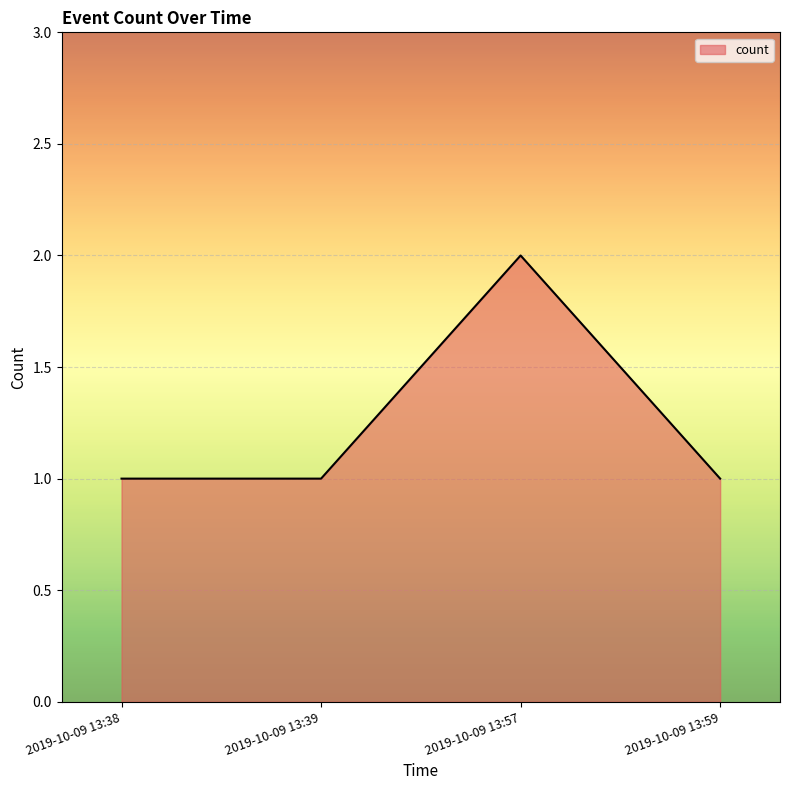

Where is the first local maximum?

2019-10-09 13:57